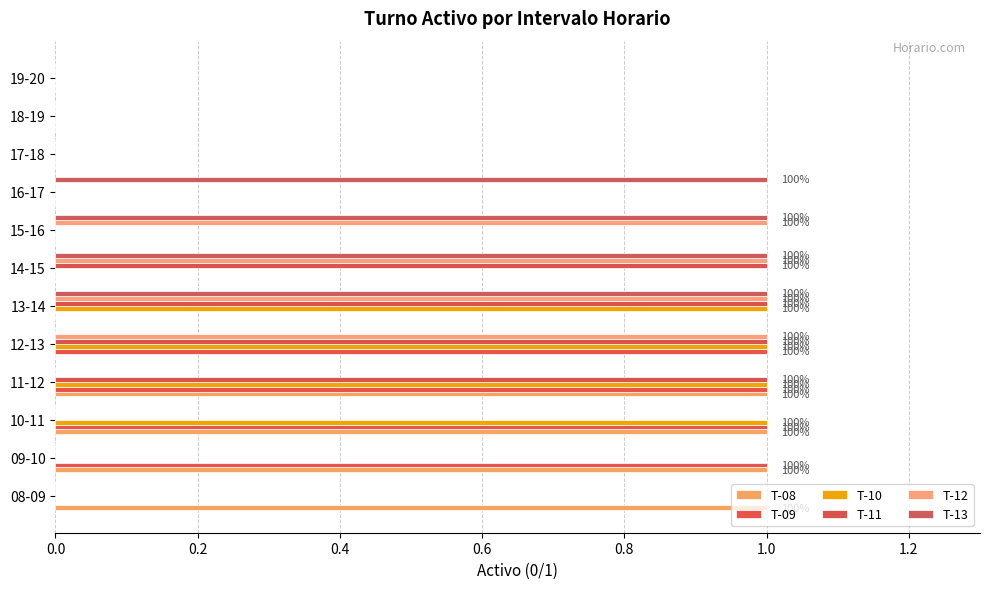

Count the number of categories in the chart.

12